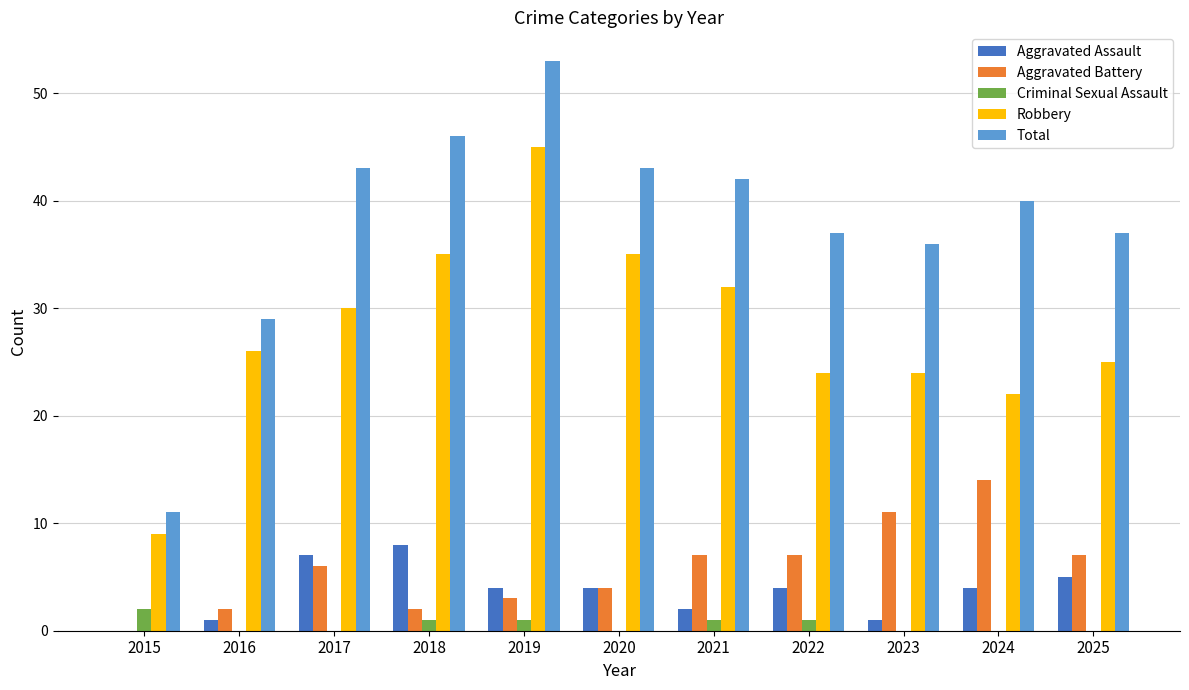

What are all the series names shown in the legend?

Aggravated Assault, Aggravated Battery, Criminal Sexual Assault, Robbery, Total